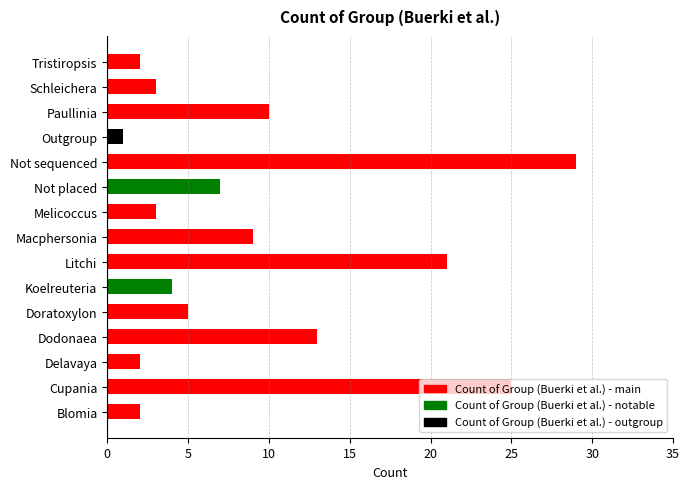

True or false: the data shows 5 at Doratoxylon.

True